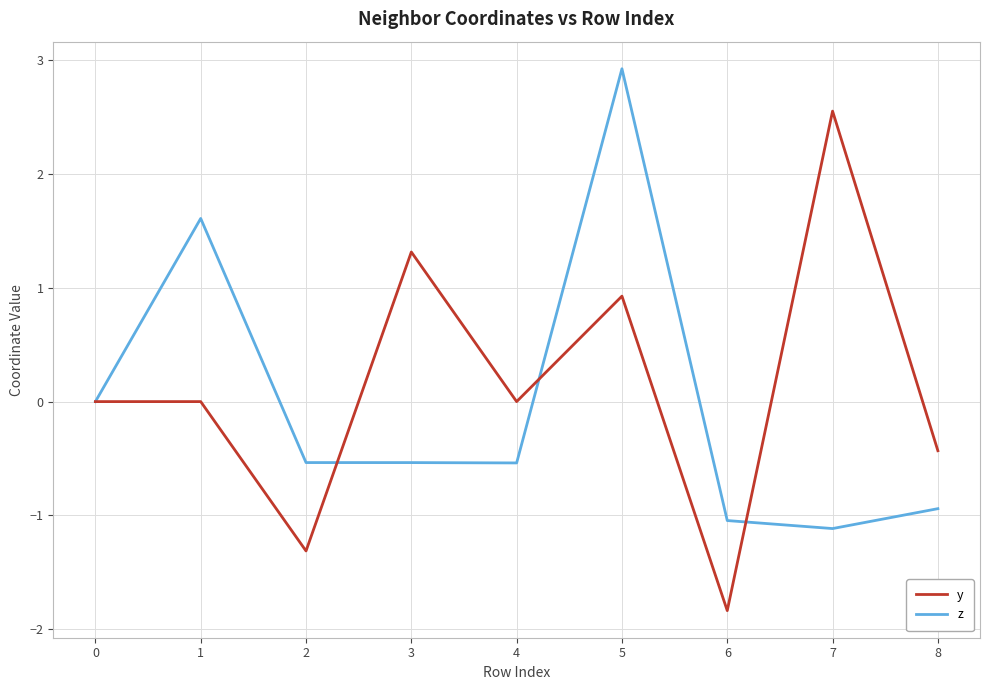

How many lines are shown in the chart?

2